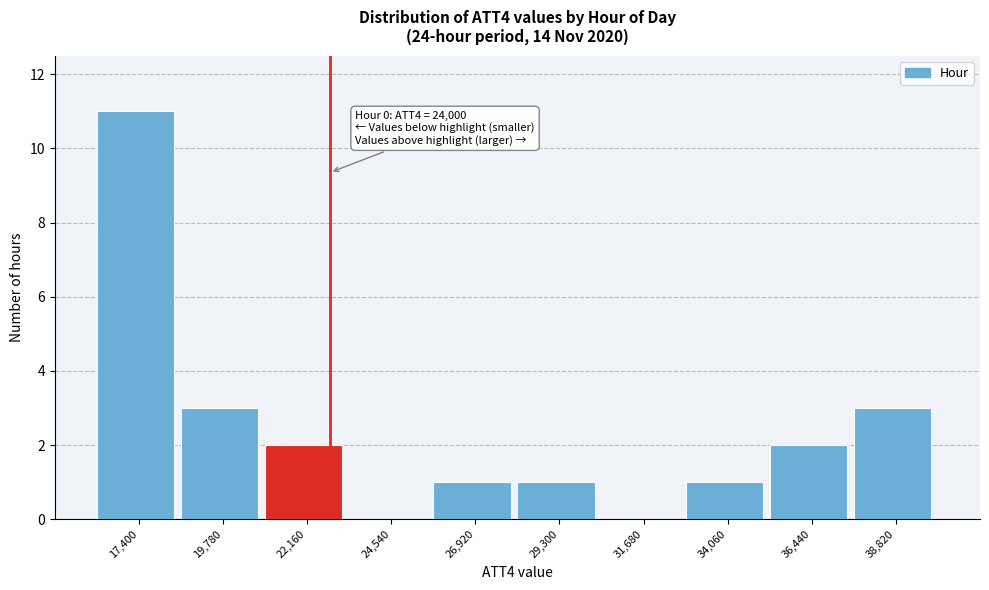

Reading left to right, extract all data points from this chart.

17,400=11	19,780=3	22,160=2	24,540=0	26,920=1	29,300=1	31,680=0	34,060=1	36,440=2	38,820=3